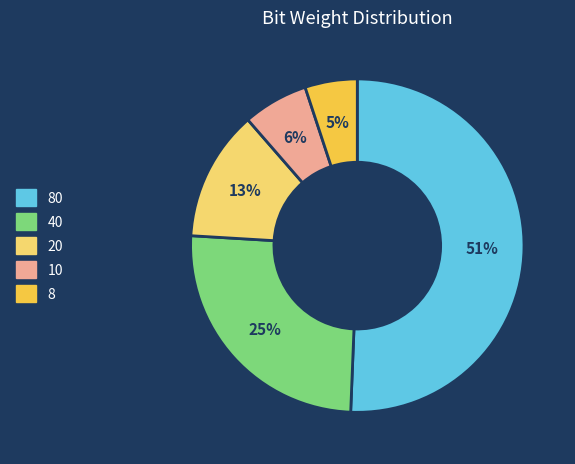

What is the smallest slice in the pie chart?

8